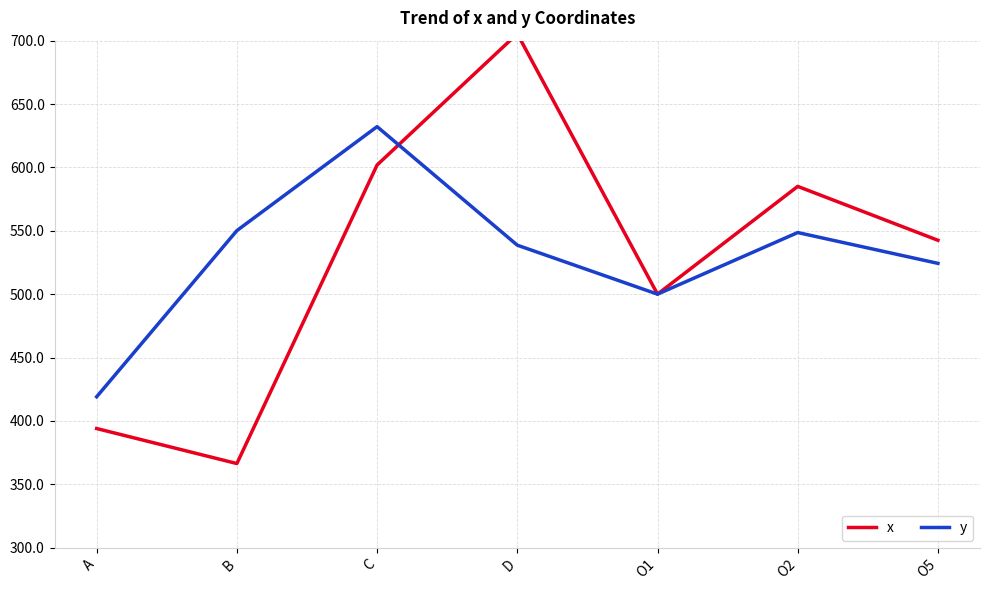

What is the label of the 3rd point from the right?

O1